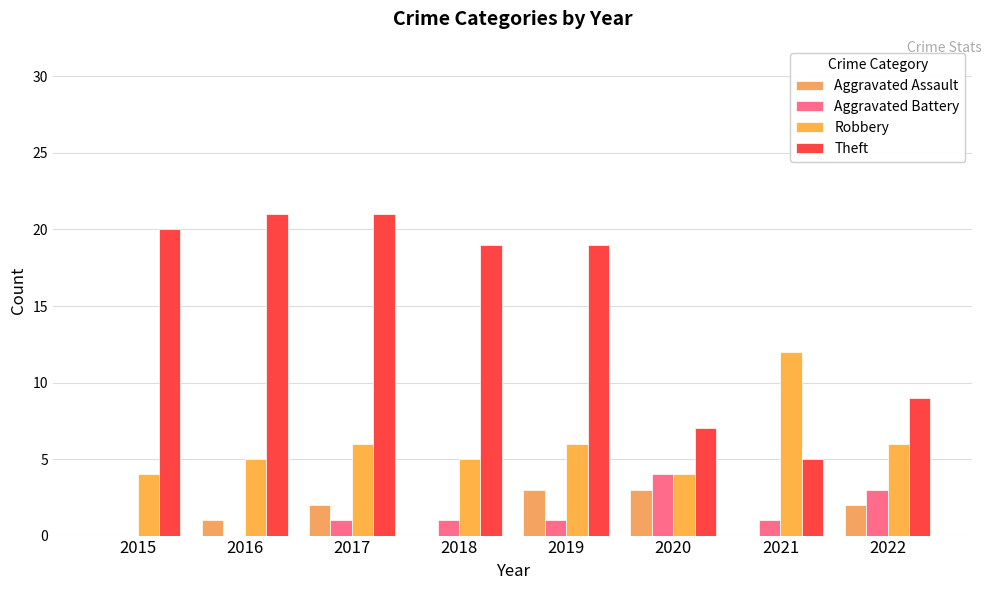

What is the maximum value shown in the chart?

21